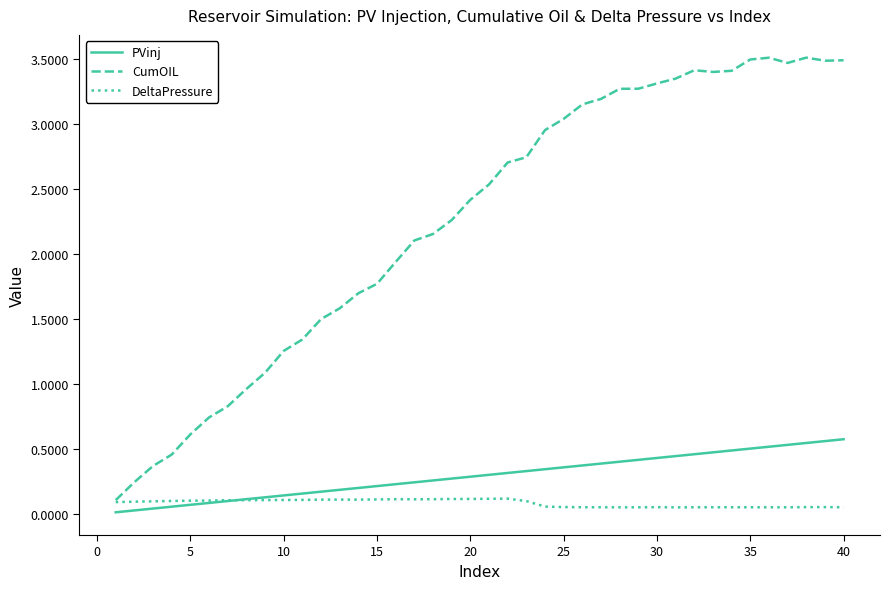

Rank the series by their maximum value, from highest to lowest.

CumOIL, PVinj, DeltaPressure